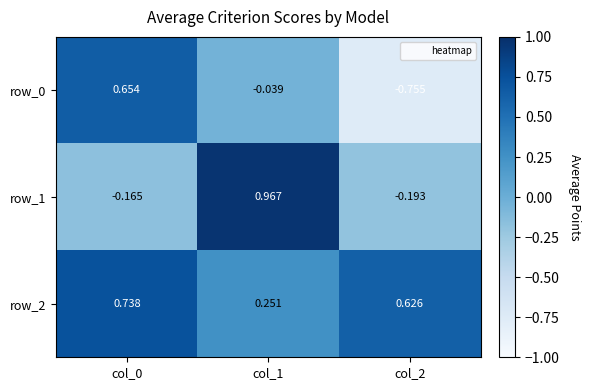

Is the value of row_1 at col_0 greater than the value of row_0 at col_1?

No